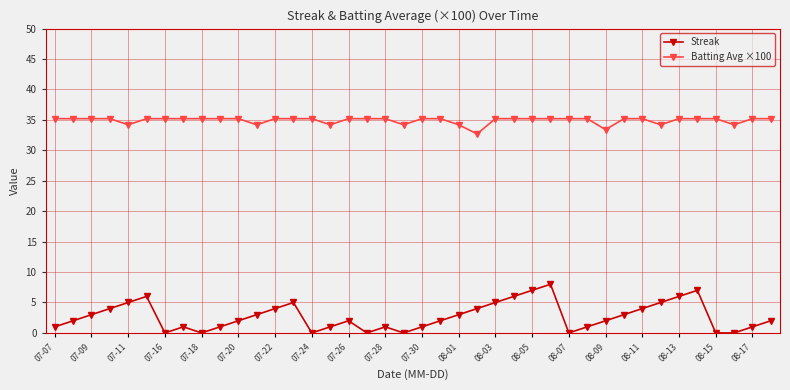

Rank the series by their maximum value, from lowest to highest.

Streak, Batting Avg ×100